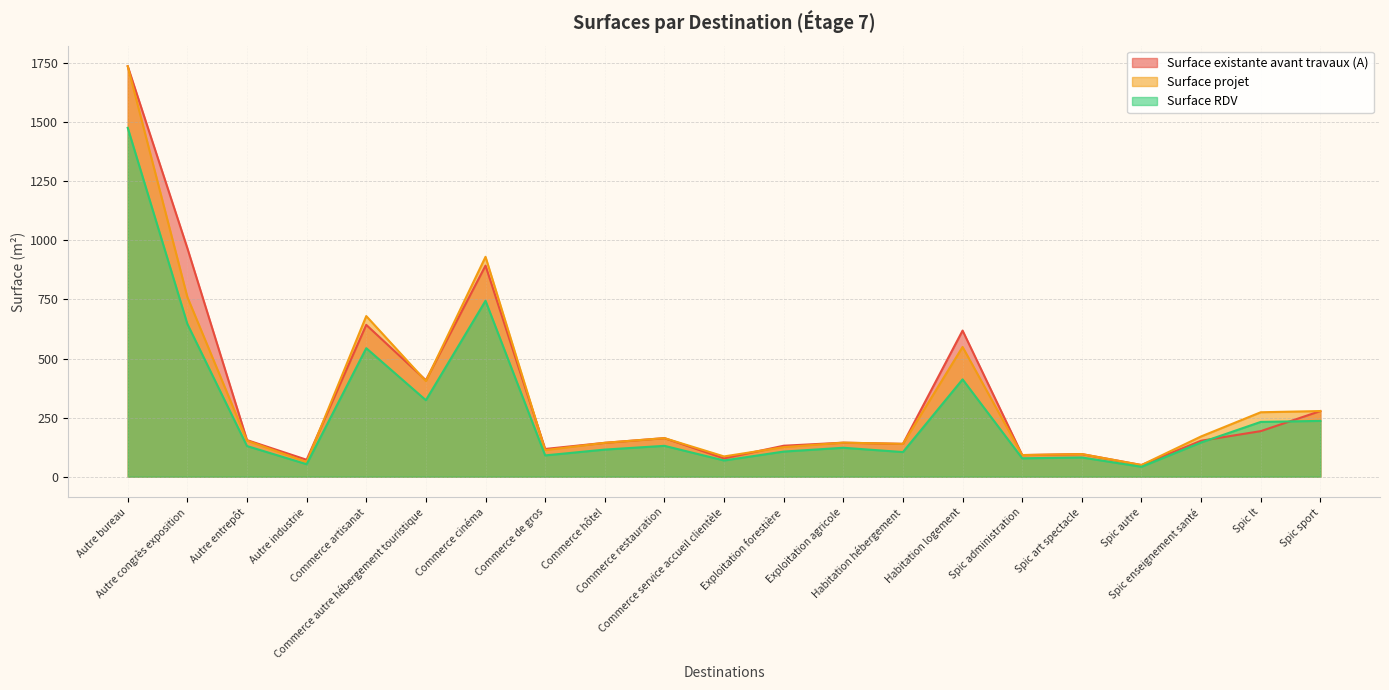

What is the difference between the Surface RDV values at Commerce service accueil clientèle and Spic lt?

163.2